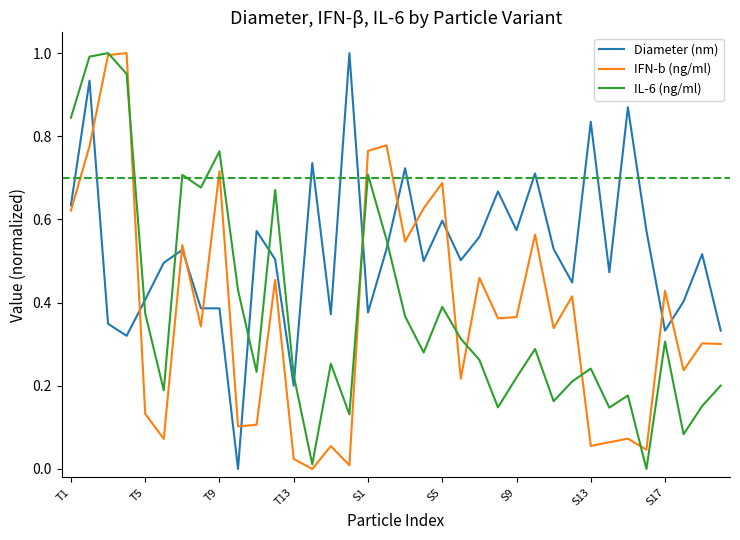

True or false: IL-6 (ng/ml) has more than 0 points higher than both neighbors.

True